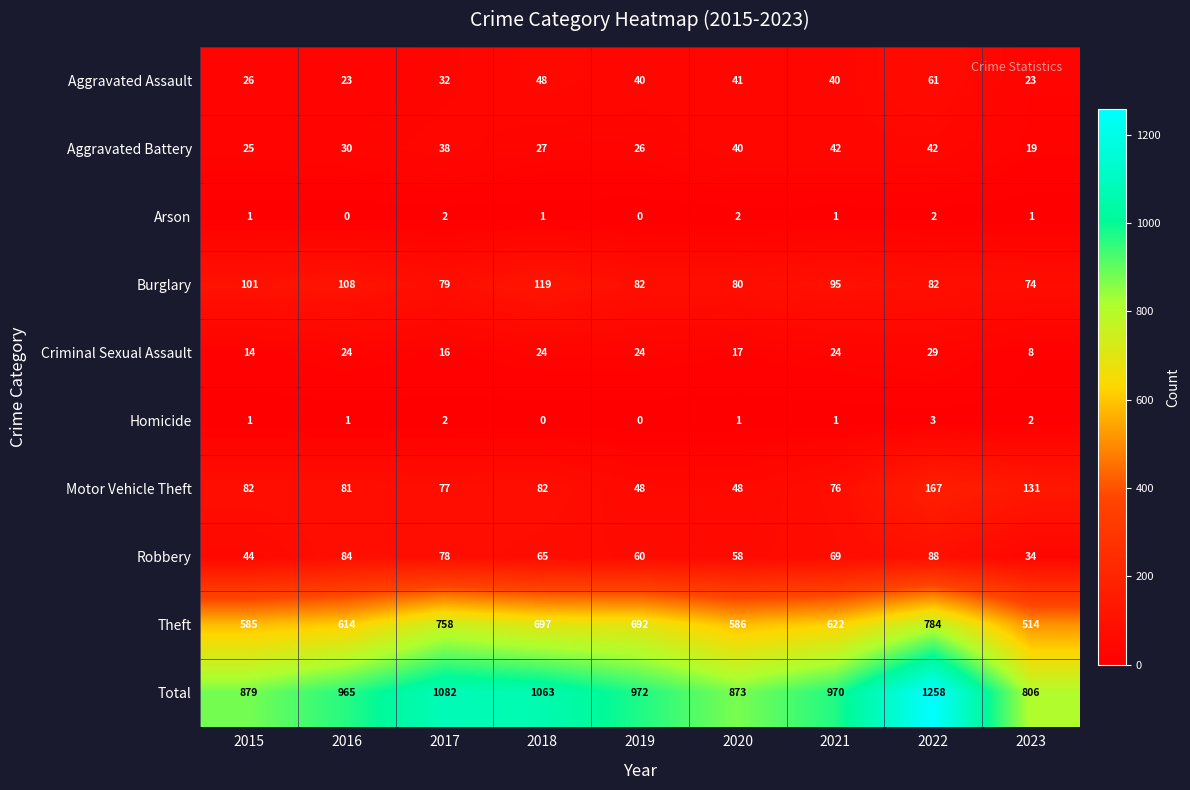

The value of Criminal Sexual Assault at 2021 is 24. True or false?

True